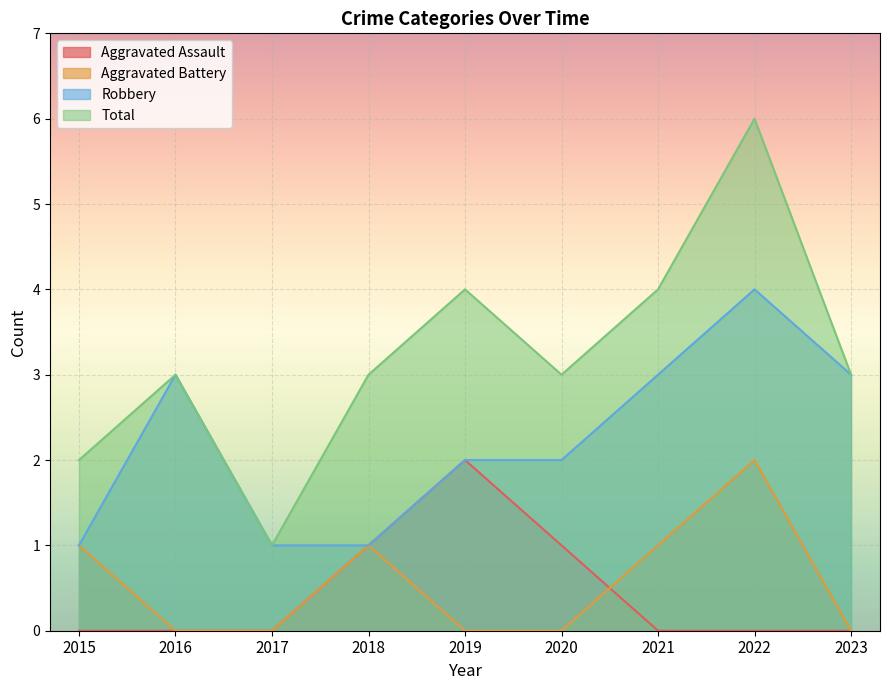

What is the difference between the maximum and minimum values in the Aggravated Battery series?

2